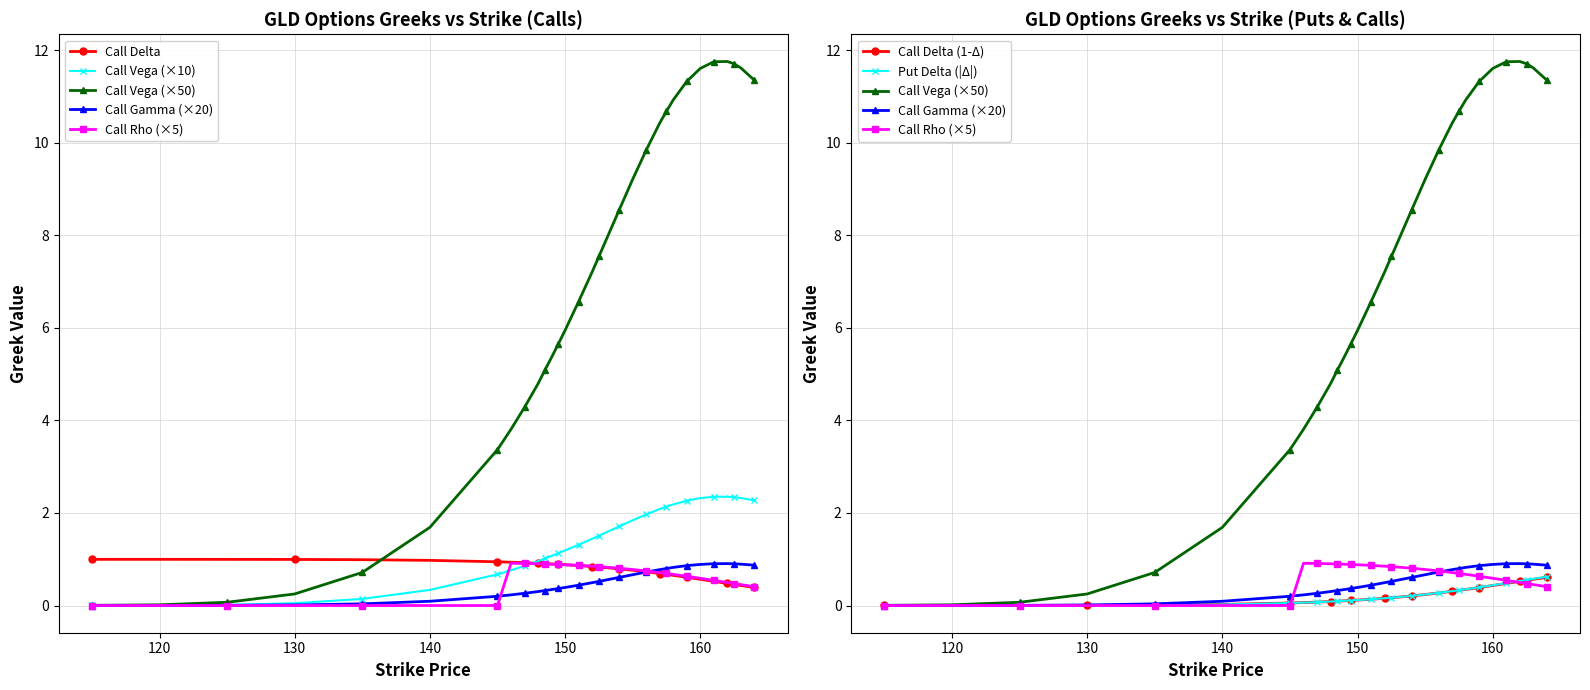

At which label is Call Delta closest to 0?

164